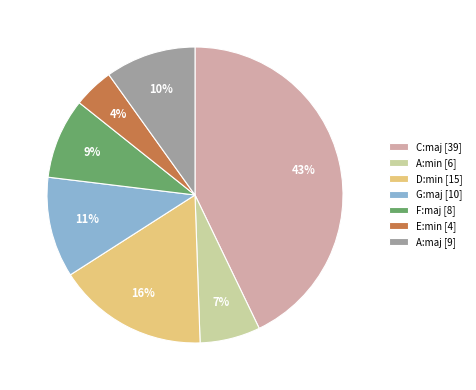

True or false: C:maj accounts for 29% of the total.

False